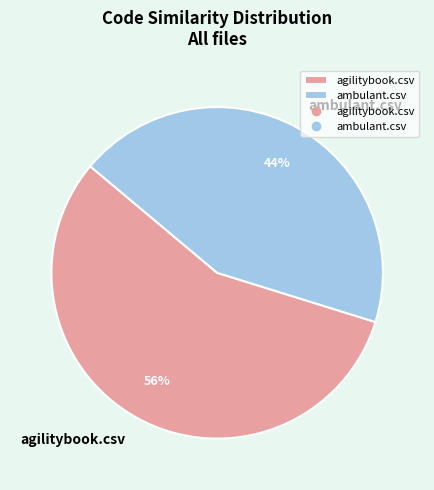

Do agilitybook.csv and ambulant.csv together represent more than half of the pie?

Yes